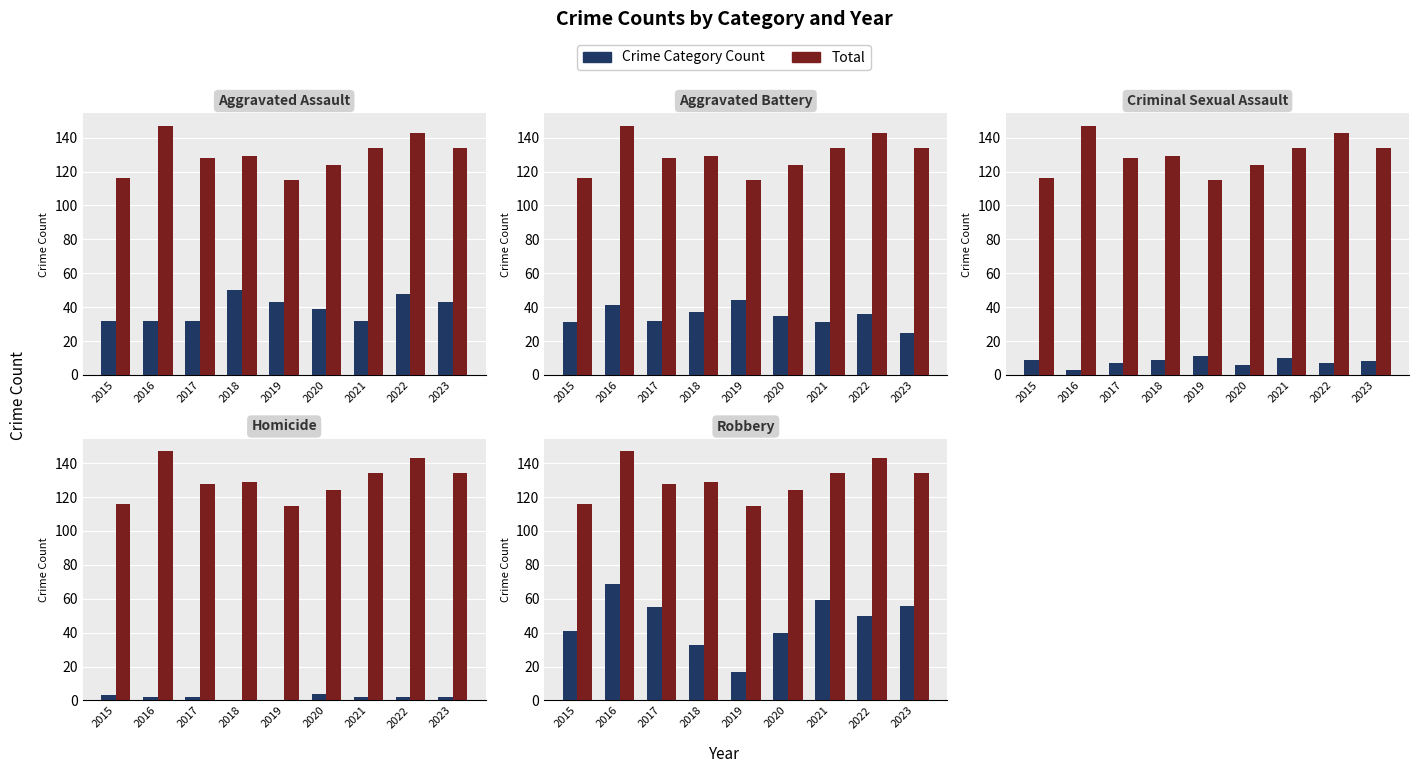

Is the value of Total at 2022 greater than the value of Aggravated Assault at 2023?

Yes